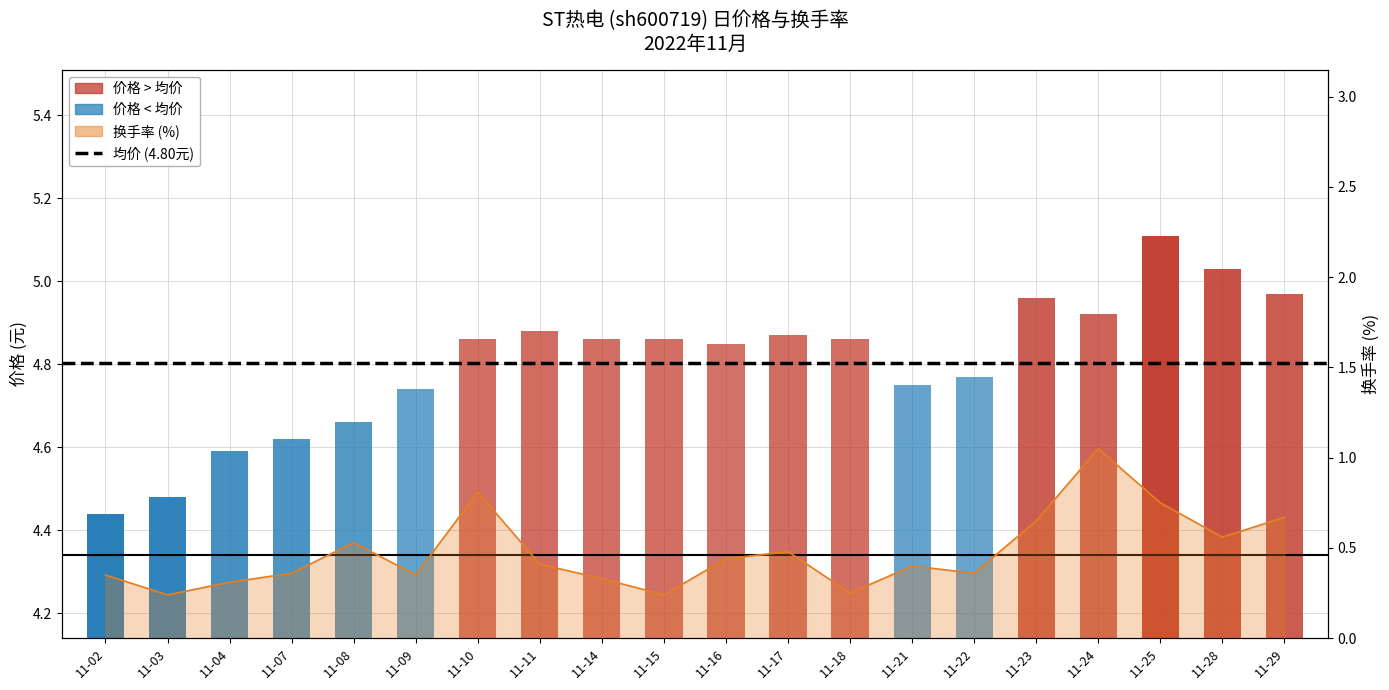

True or false: price has a value of 2.1 at 11-02.

False